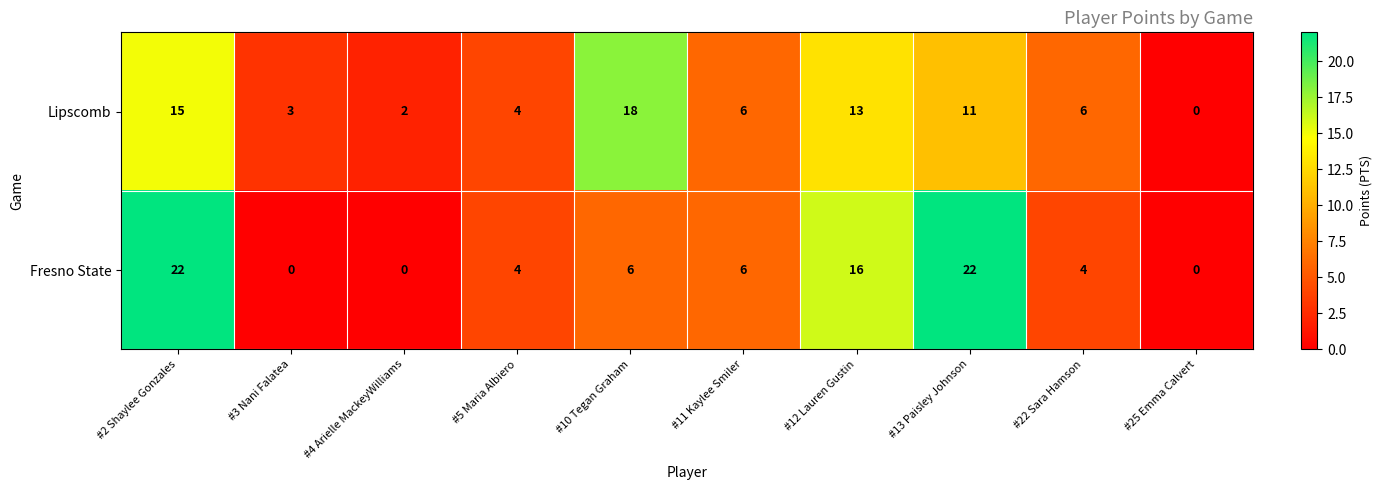

How many values in the Fresno State series are below 6?

5